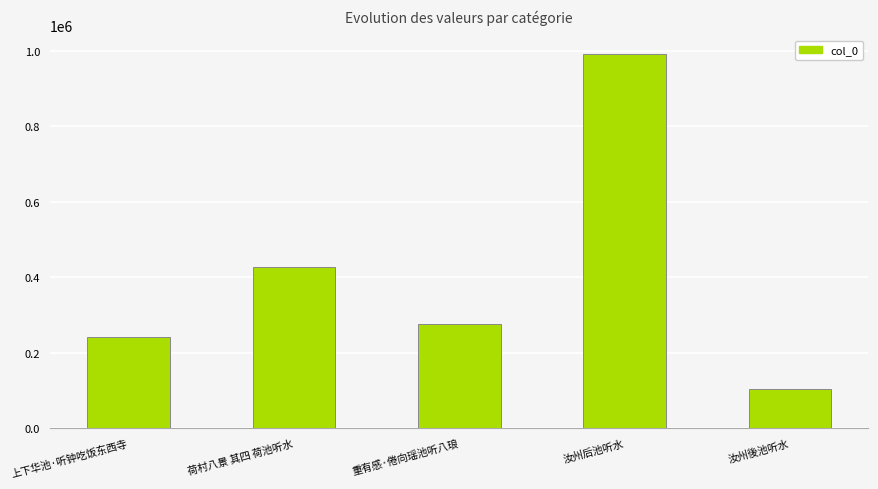

What is the change in value from 上下华池·听钟吃饭东西寺 to 重有感·倦向瑶池听八琅?

+34537